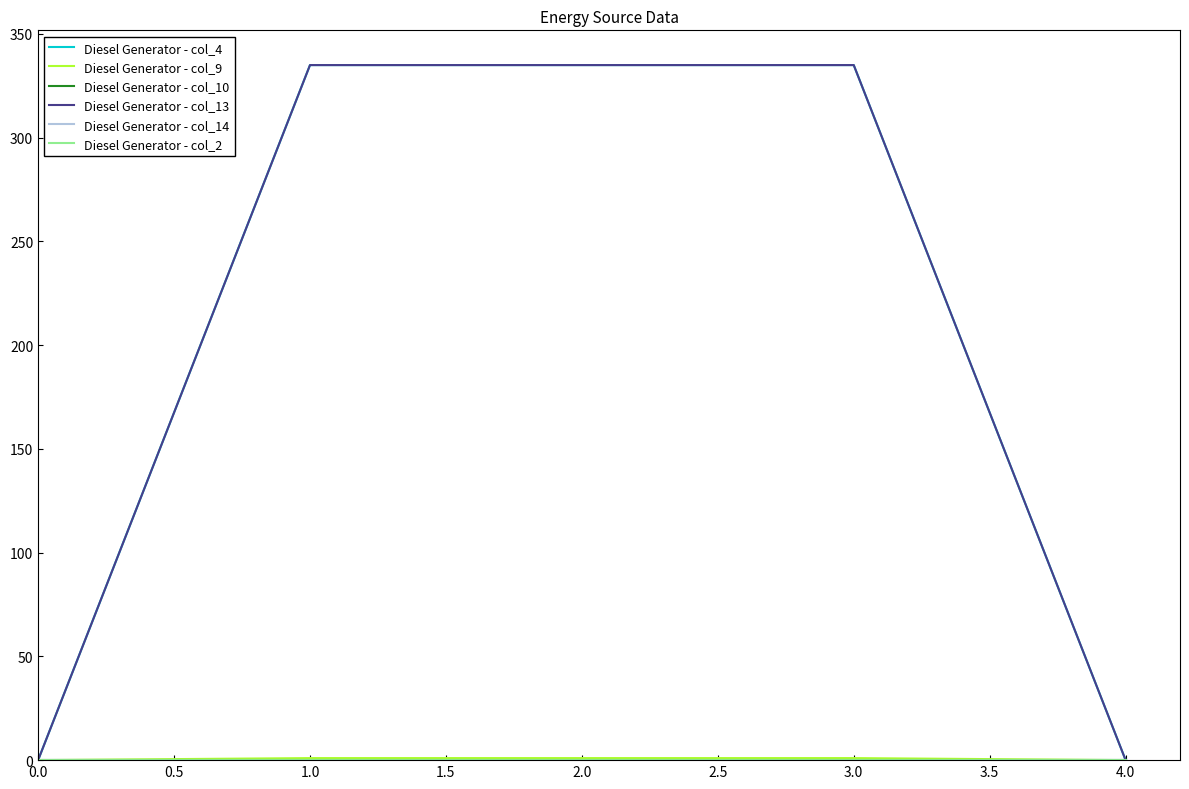

Where is the first local maximum for Diesel Generator - col_4?

1.0